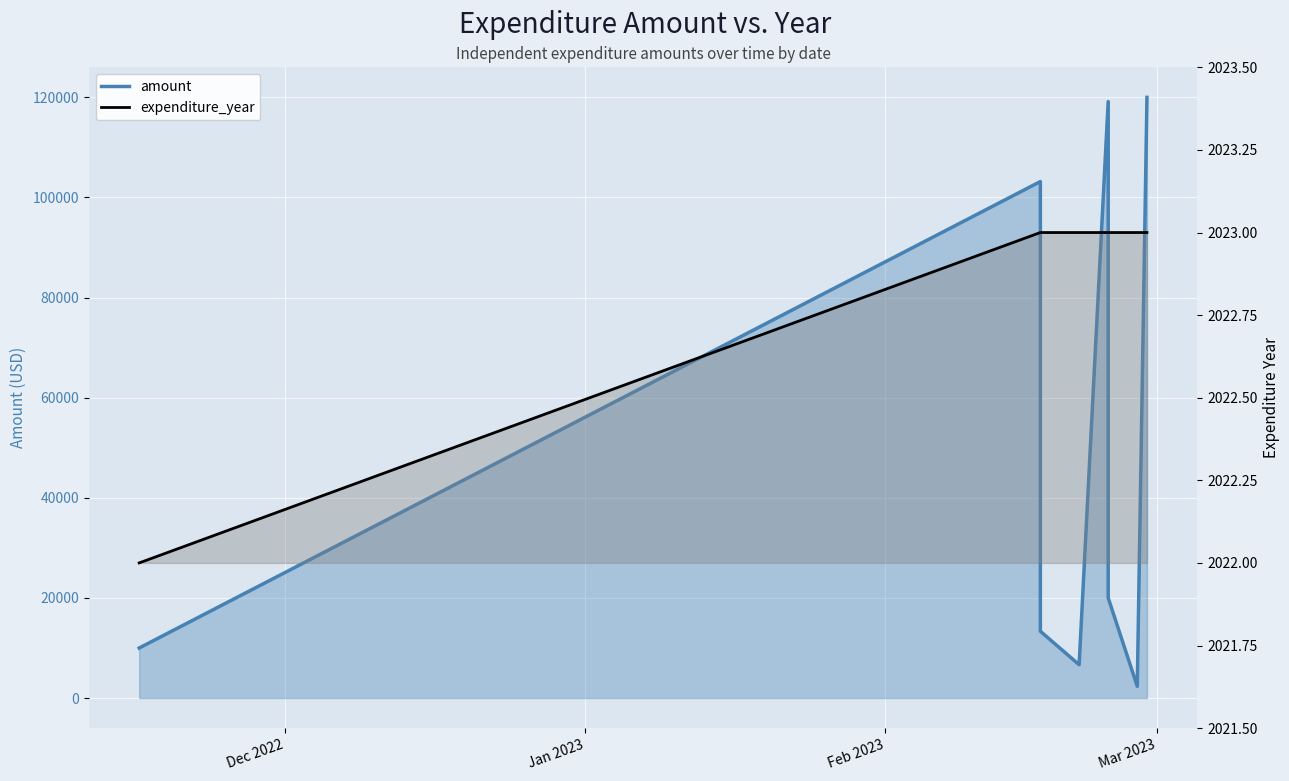

True or false: expenditure_year and amount cross at least once.

False